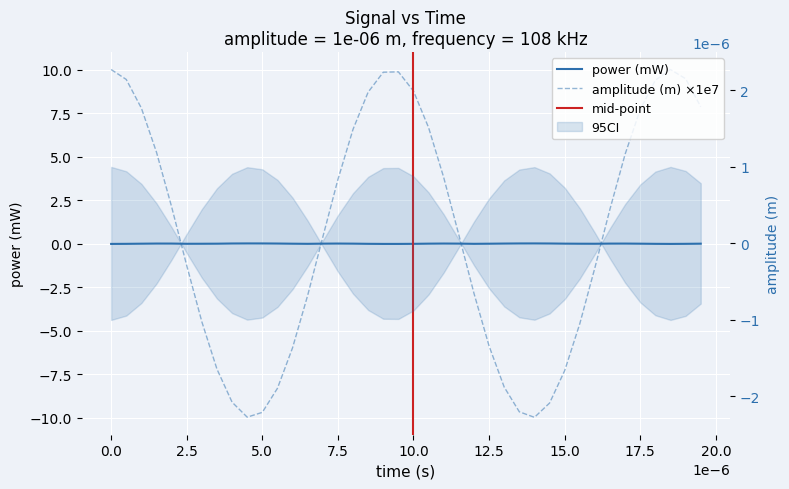

Is the value of power (mW) at 1.75e-05 greater than the value of amplitude (m) = 1e-06 at 1.2e-05?

Yes